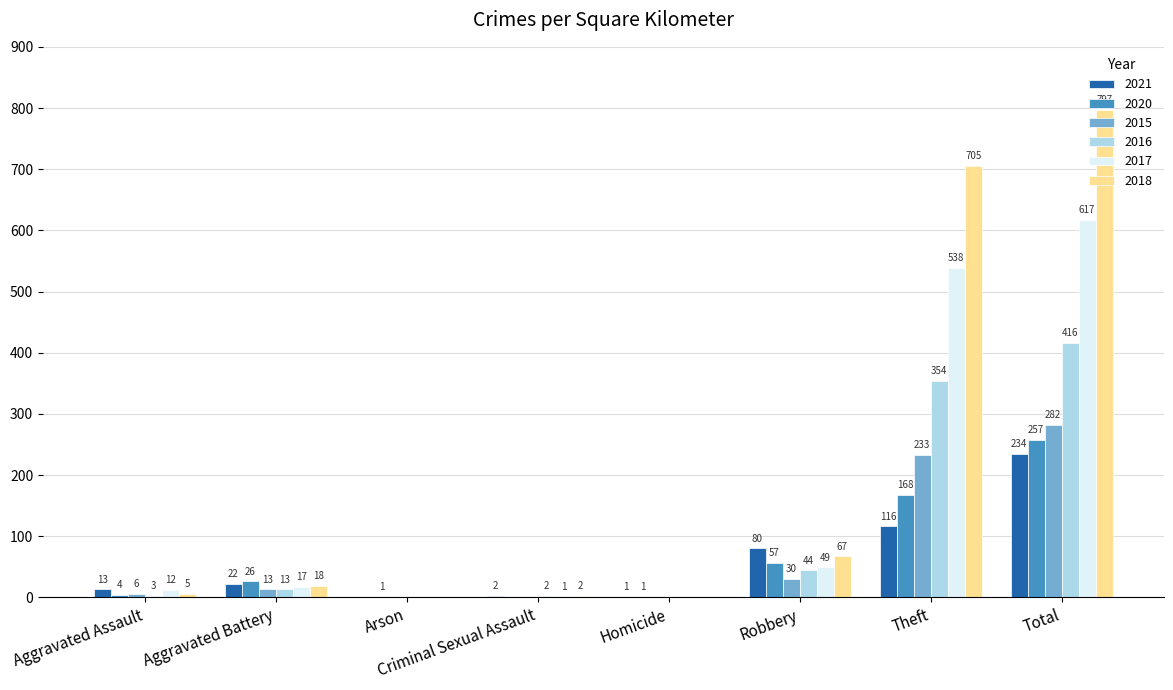

How many groups of bars are there?

8